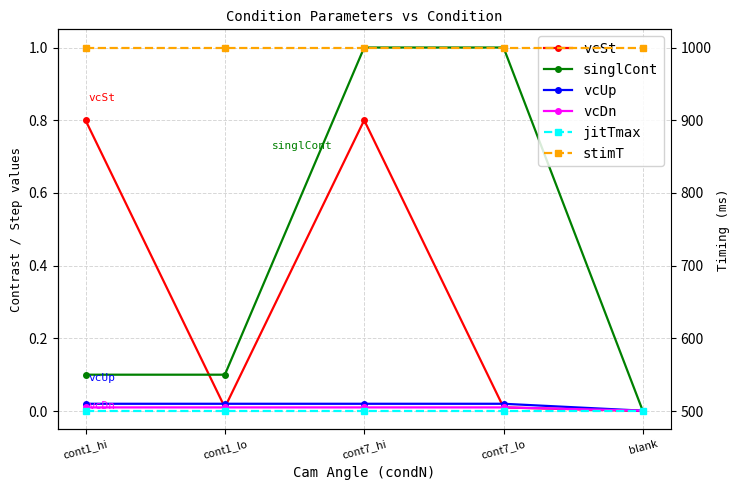

Rank the series by their maximum value, from lowest to highest.

vcDn, vcUp, vcSt, singlCont, jitTmax, stimT